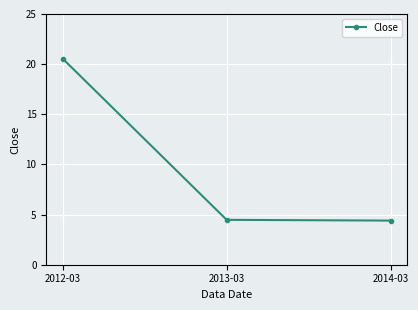

Approximately how many times larger is the value at 2013-03 compared to 2014-03?

1.0